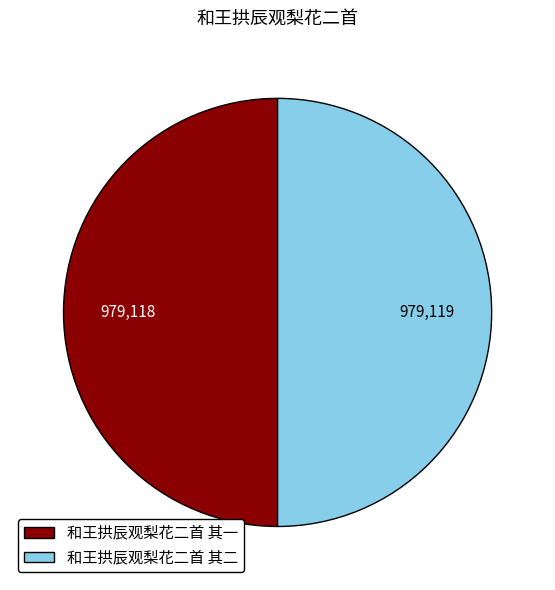

The 和王拱辰观梨花二首 其一 slice represents 44% of the pie. True or false?

False